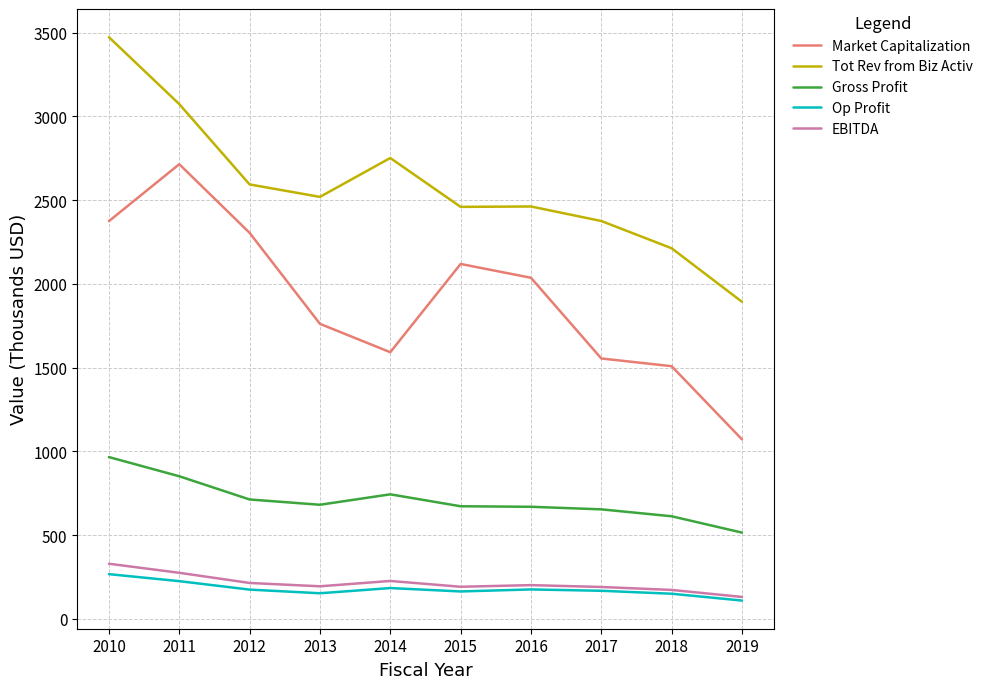

At how many categories does at least one series exceed 463?

10